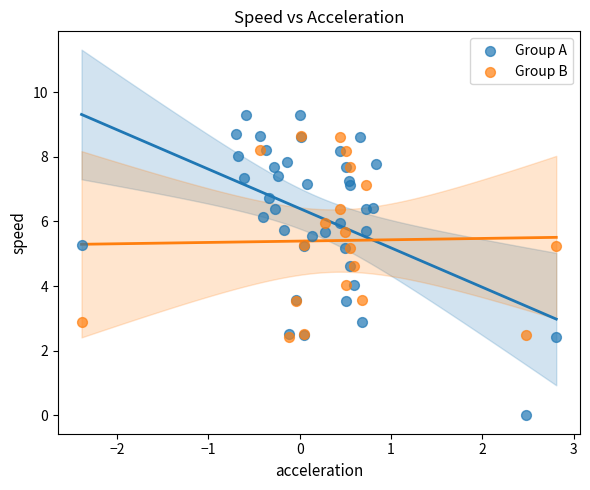

Which series contains the lowest Y value?

Group A